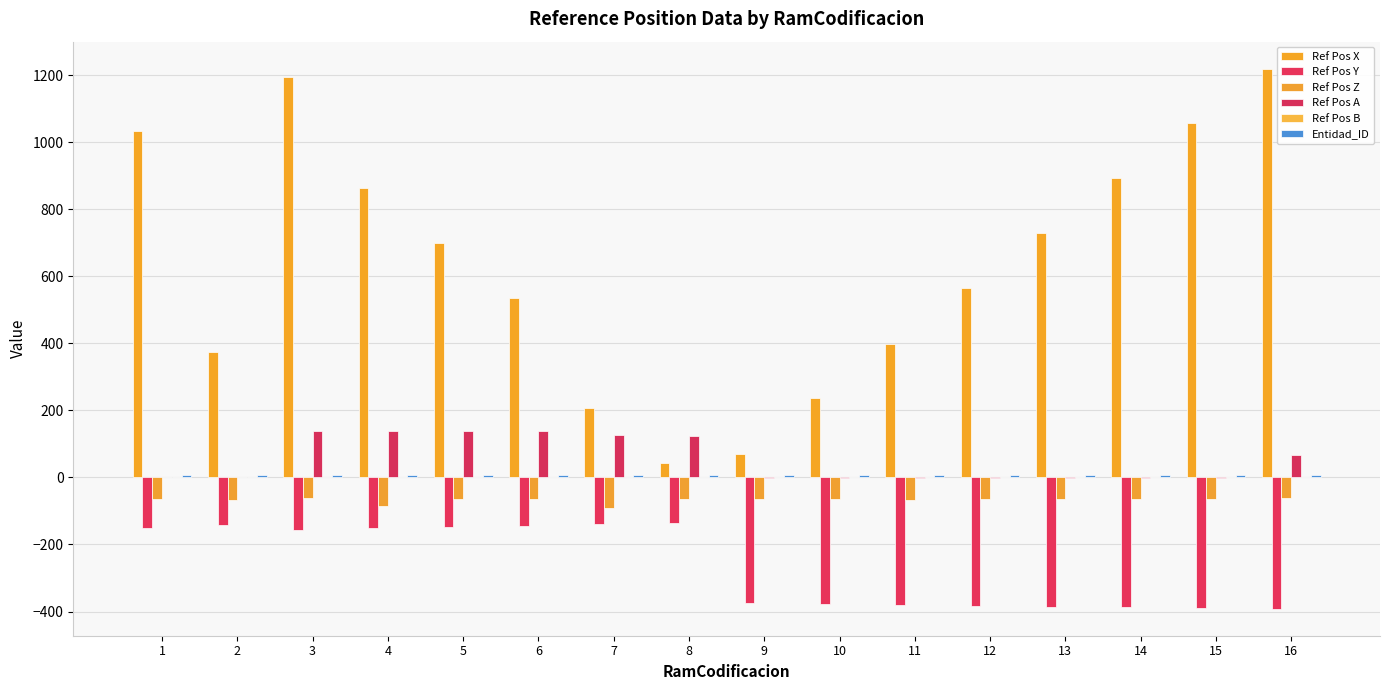

What is the sum of all Ref Pos Y values?

-4234.6